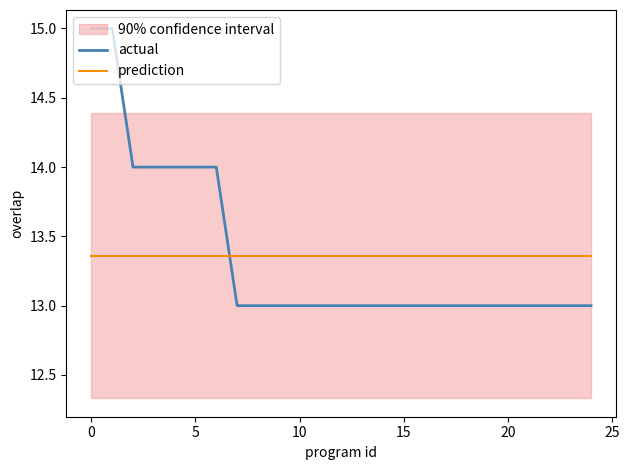

True or false: prediction and actual cross at least once.

True